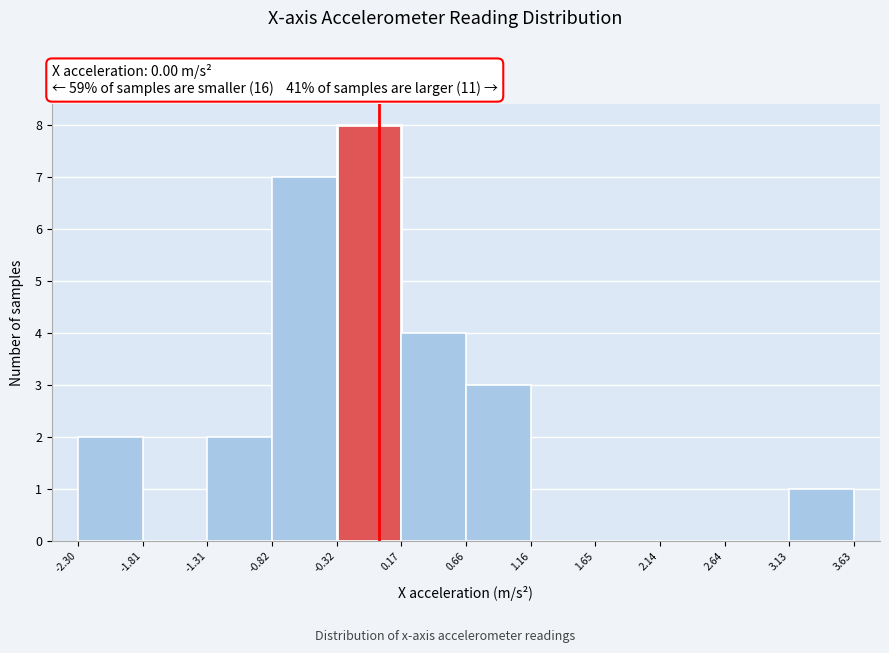

Over which range of the x-axis is the bar tallest?

-0.32 to 0.17